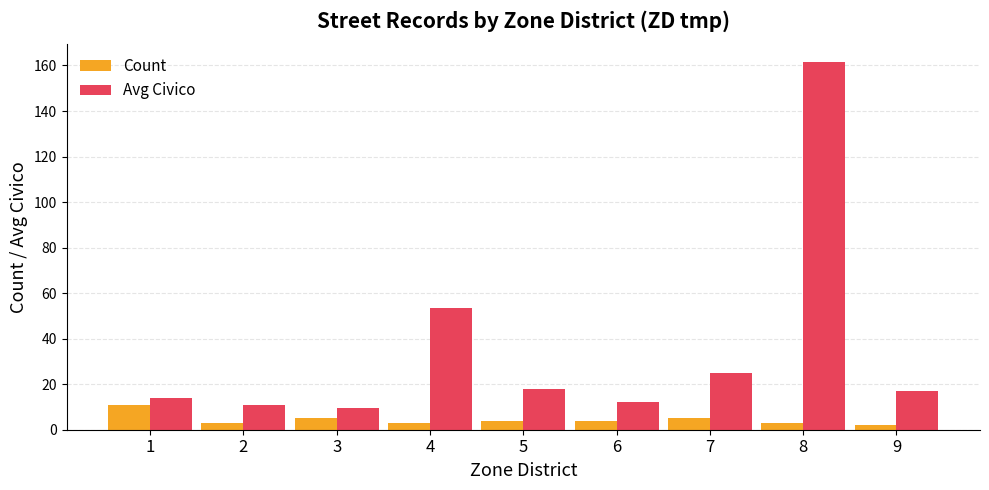

Rank the series by their maximum value, from highest to lowest.

Avg Civico, Count